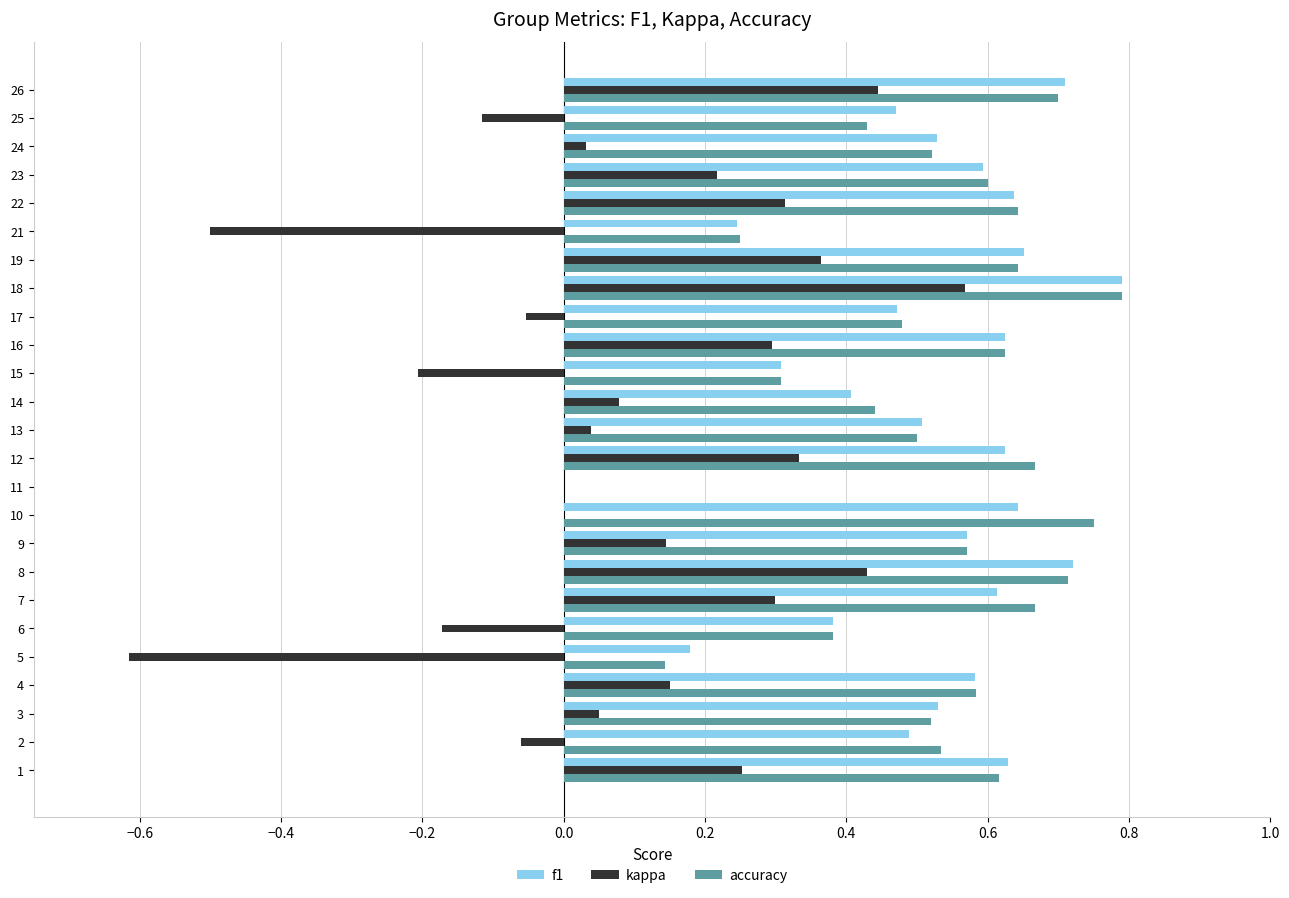

What is the sum of all kappa values?

2.3